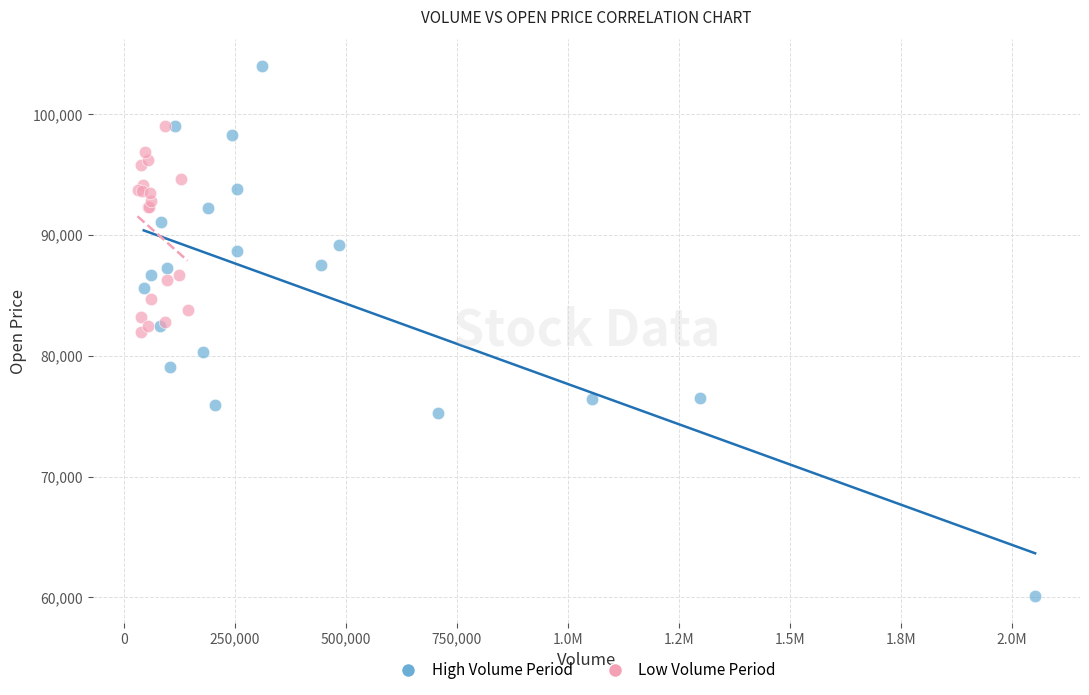

Which series has the widest spread of Y values?

High Volume Period